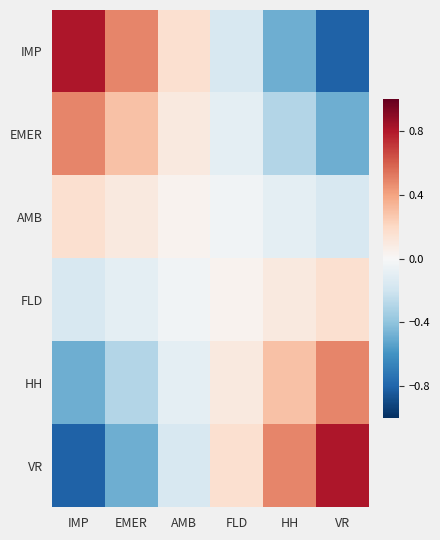

Rank the series by their maximum value, from lowest to highest.

AMB, FLD, HH, EMER, IMP, VR